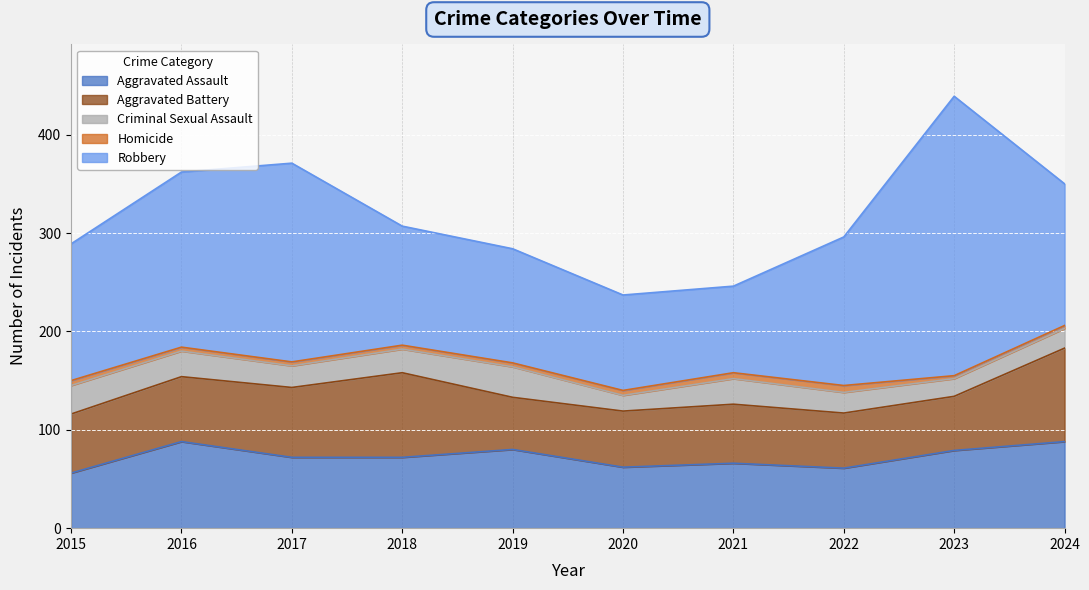

Which category has the highest value in the Aggravated Battery series?

2024